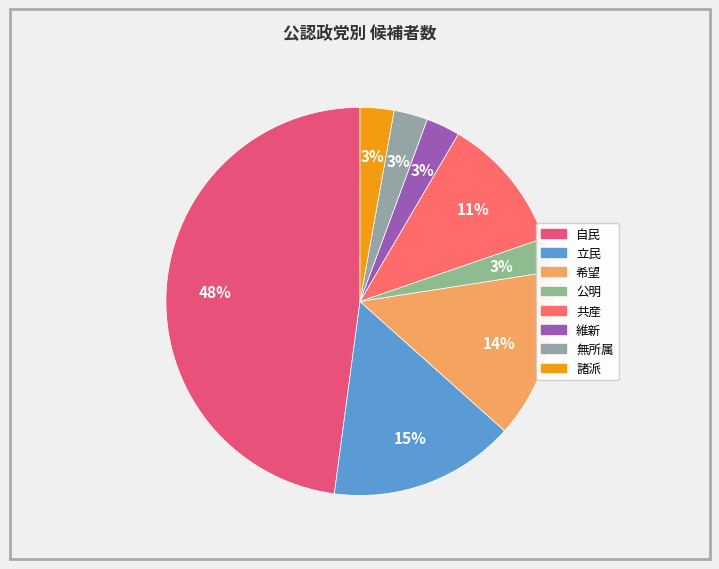

To the nearest percent, what percentage of the pie is 公明?

3%